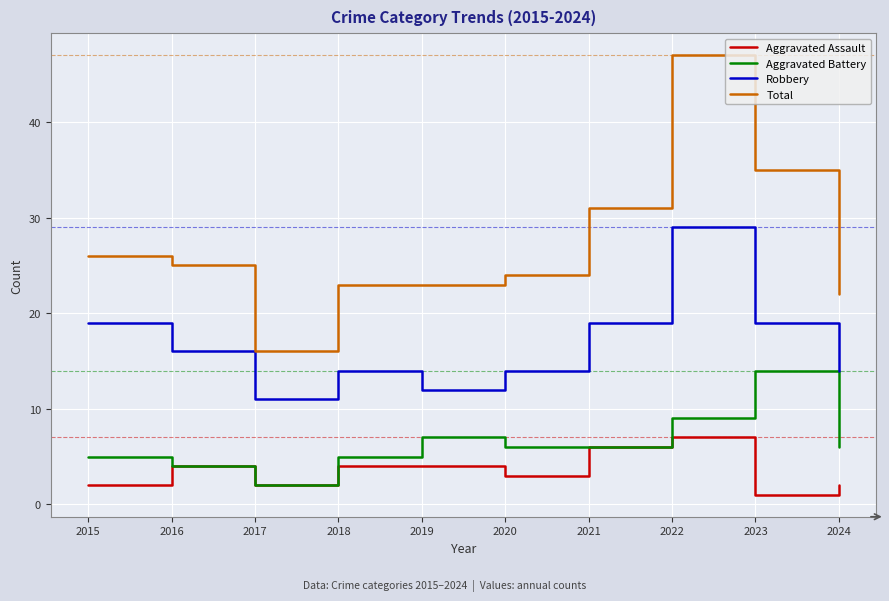

Between 2019 and 2022, which series saw the biggest shift?

Total